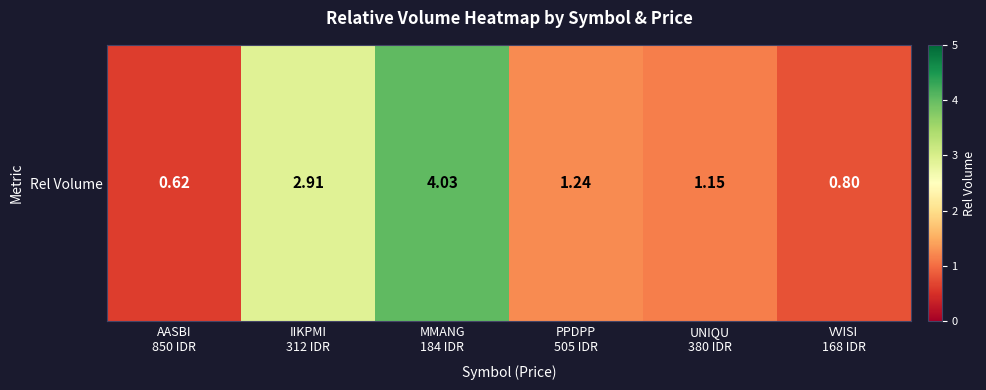

Reading right to left, extract all data points from this chart.

0.8	1.1	1.2	4.0	2.9	0.6